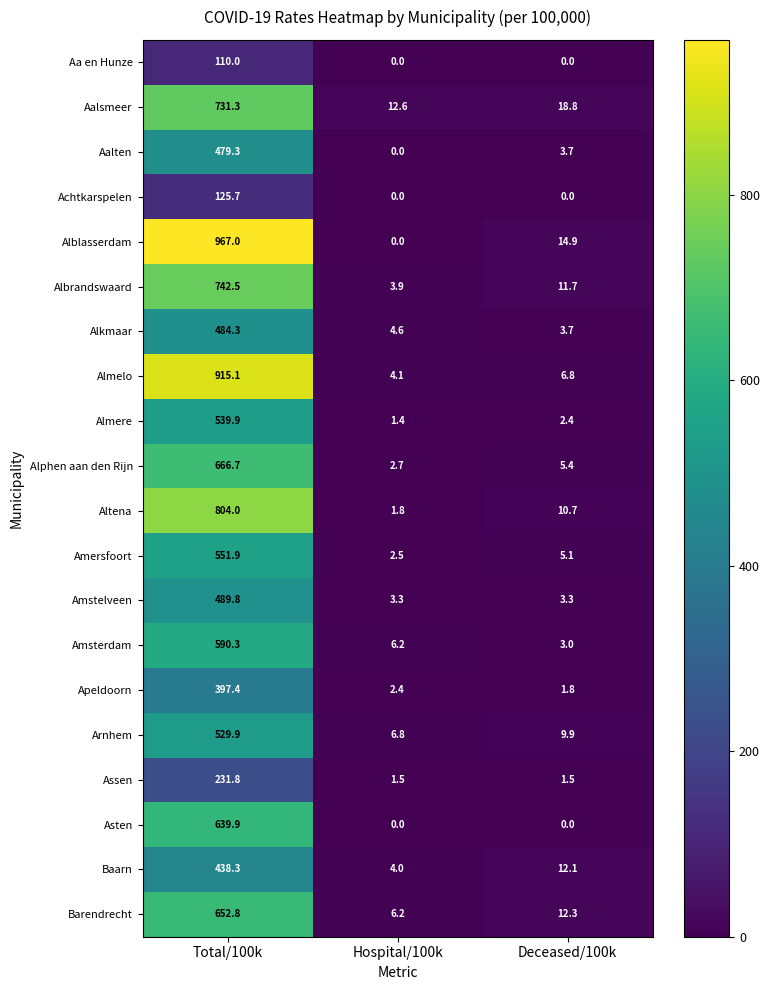

List the series in order of their peak value, lowest first.

Aa en Hunze, Achtkarspelen, Assen, Apeldoorn, Baarn, Aalten, Alkmaar, Amstelveen, Arnhem, Almere, Amersfoort, Amsterdam, Asten, Barendrecht, Alphen aan den Rijn, Aalsmeer, Albrandswaard, Altena, Almelo, Alblasserdam